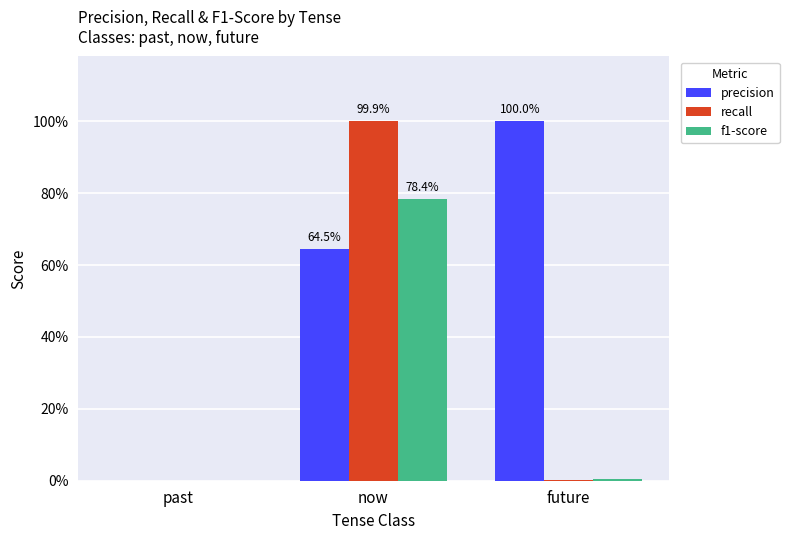

Are the bars grouped side by side (vs. stacked)?

Yes